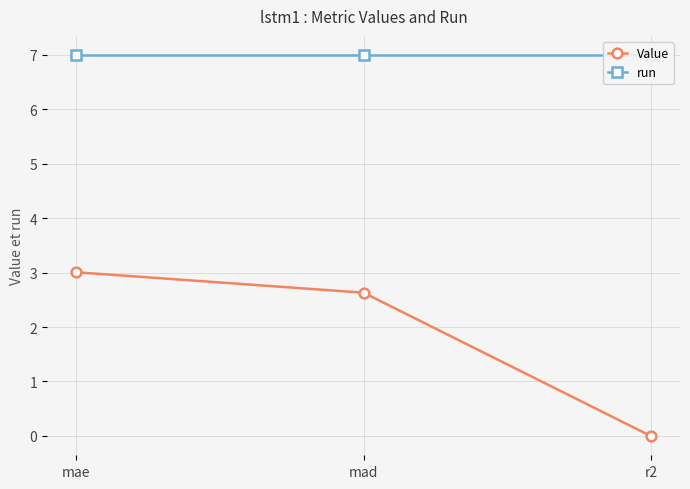

How many distinct data groups are displayed?

2